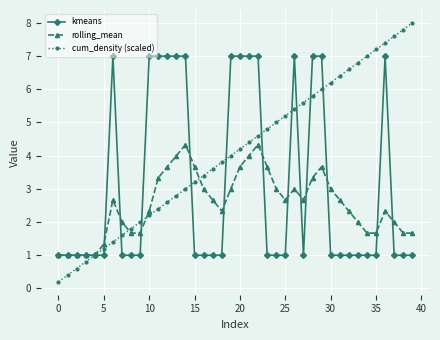

What is the value of the kmeans point at the 6th from the left?

1.0